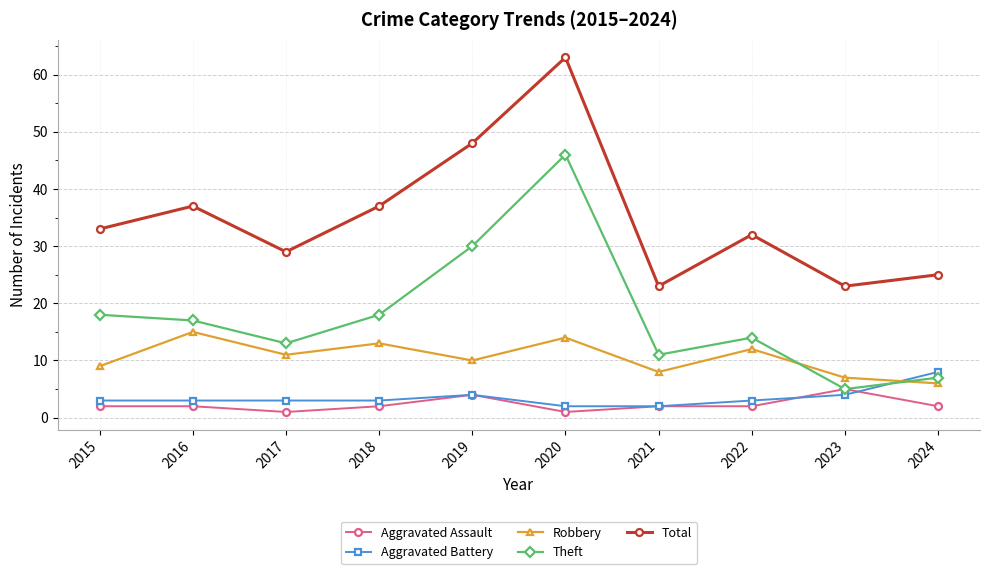

Read the Aggravated Assault value at 2023.

5